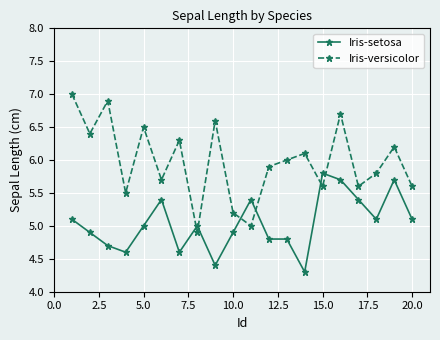

List the series in order of their peak value, lowest first.

Iris-setosa, Iris-versicolor